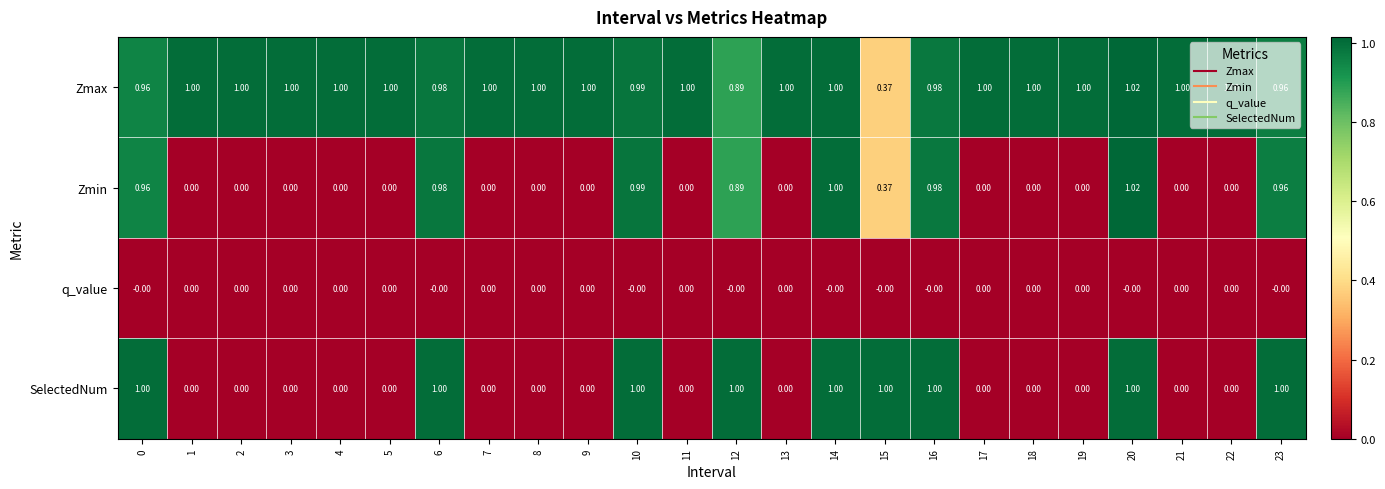

Which series has the largest total across all categories?

Zmax